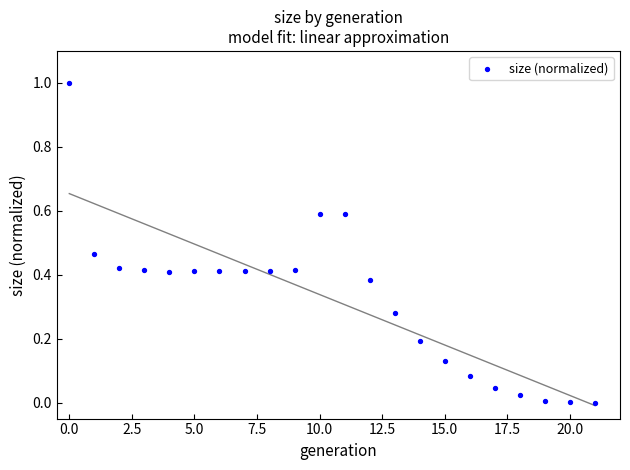

What is the range of Y values (max minus min)?

1.0